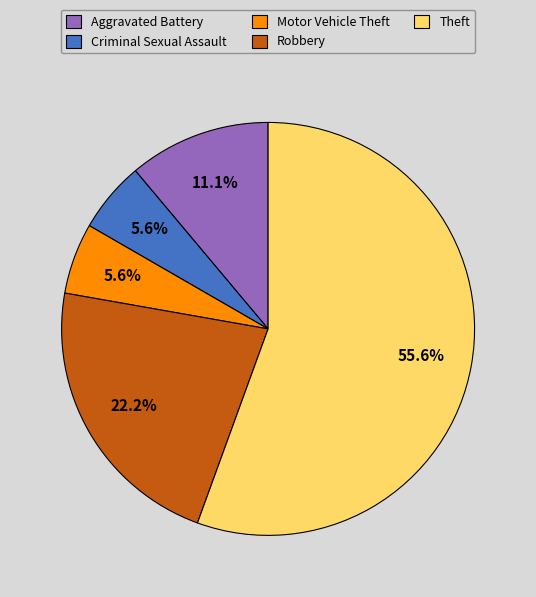

What is the majority slice?

Theft